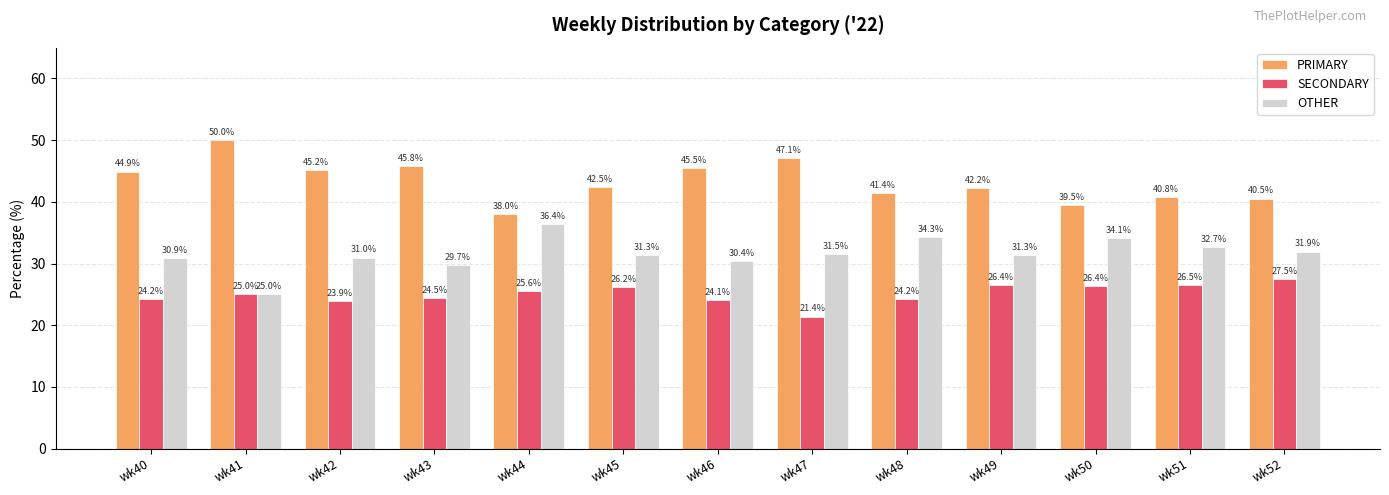

What is the difference between the maximum and second lowest values in the PRIMARY series?

10.5